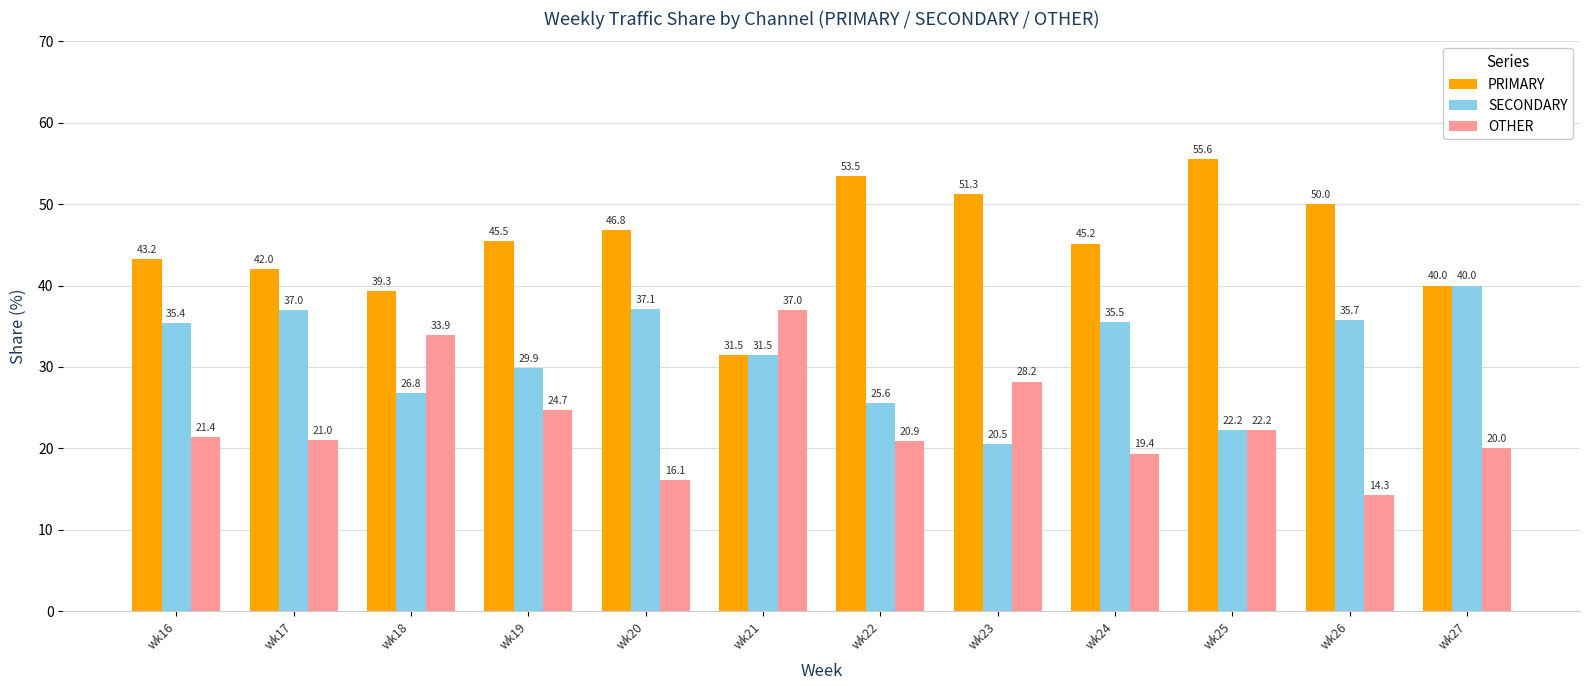

True or false: PRIMARY has a value of 40.0 at wk27.

True